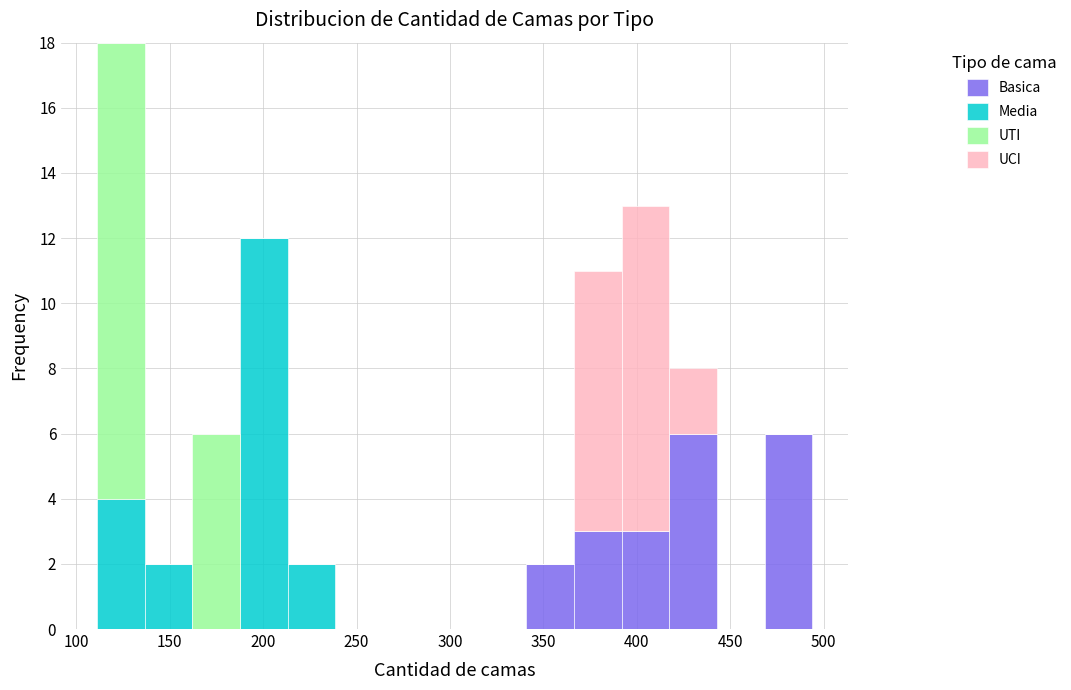

Reading left to right, list every stacked bar in this chart as the range it spans on the x-axis followed by its total height. Neither the bar edges nor the heights are printed on the chart, so give them approximately, as read against the axes.

110 to 135: 18
135 to 160: 2
160 to 190: 6
190 to 215: 12
215 to 240: 2
240 to 265: 0
265 to 290: 0
290 to 315: 0
315 to 340: 0
340 to 365: 2
365 to 390: 11
390 to 415: 13
415 to 445: 8
445 to 470: 0
470 to 495: 6